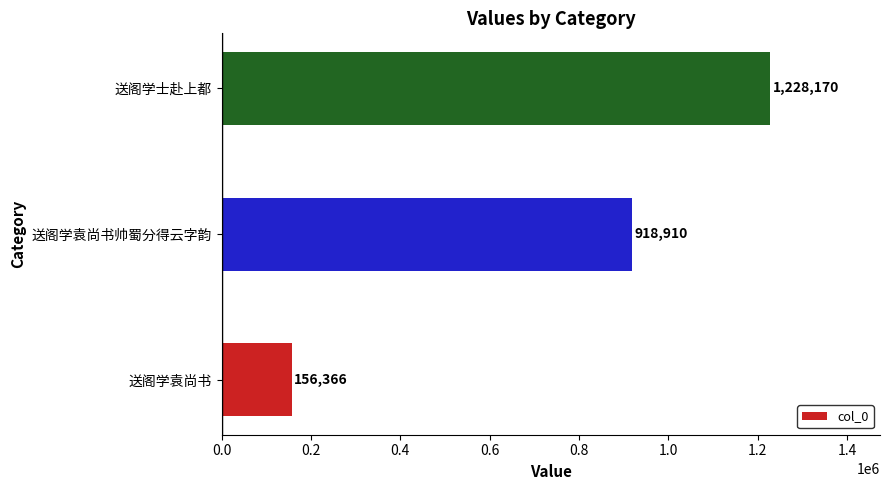

Reading bottom to top, transcribe all the data shown in this chart.

156366	918910	1228170